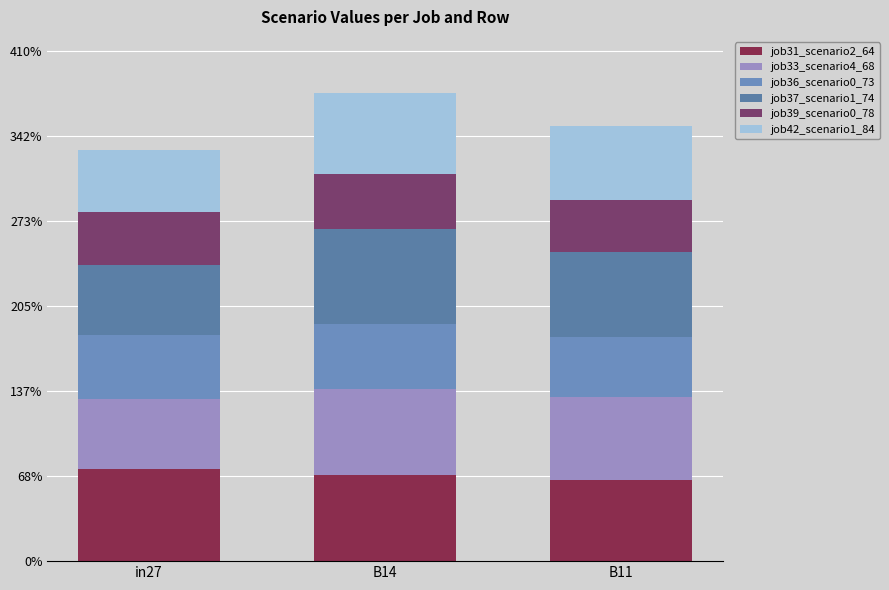

What position from the right is in27?

3